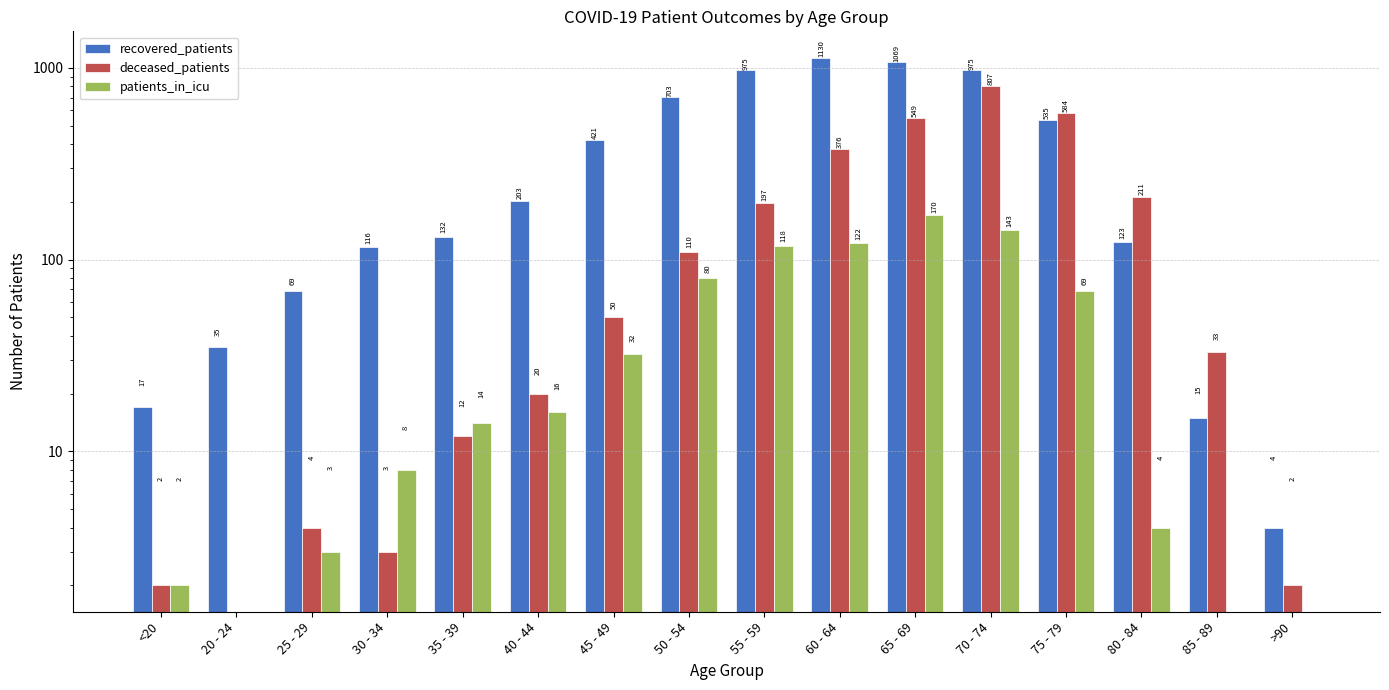

Which series changed the most between 55 - 59 and 75 - 79?

recovered_patients